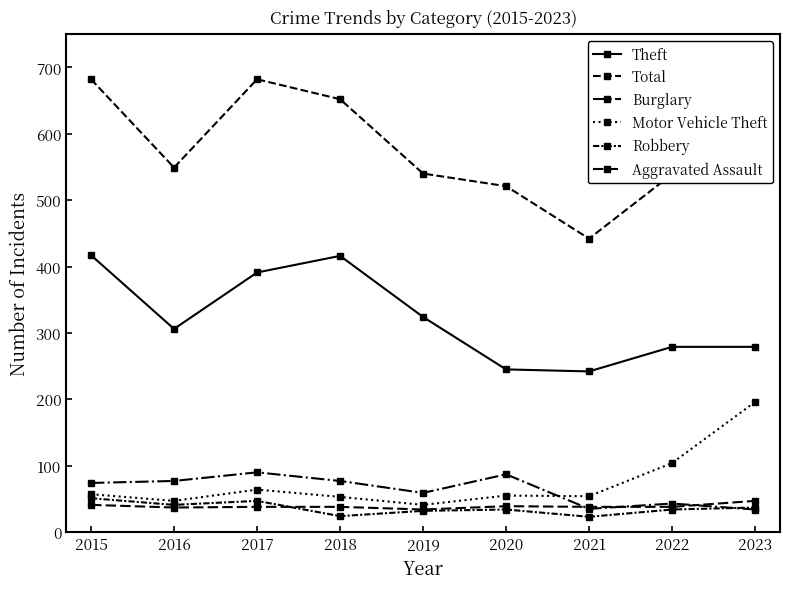

What is the sum of the Burglary values at 2017 and 2021?

125